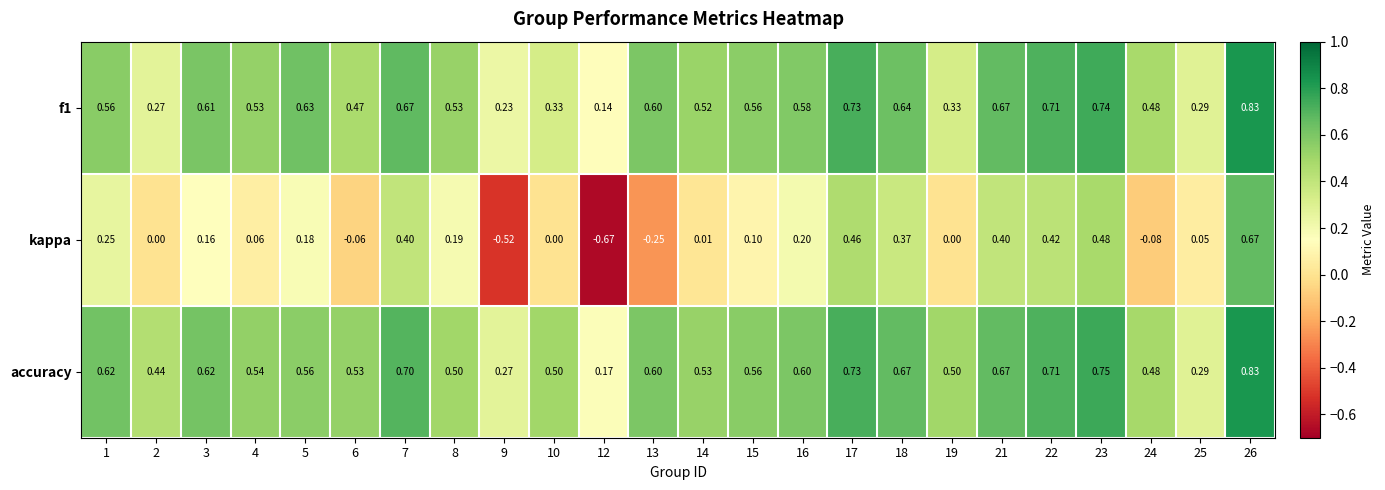

Is the value of kappa at 23 greater than the value of accuracy at 25?

Yes